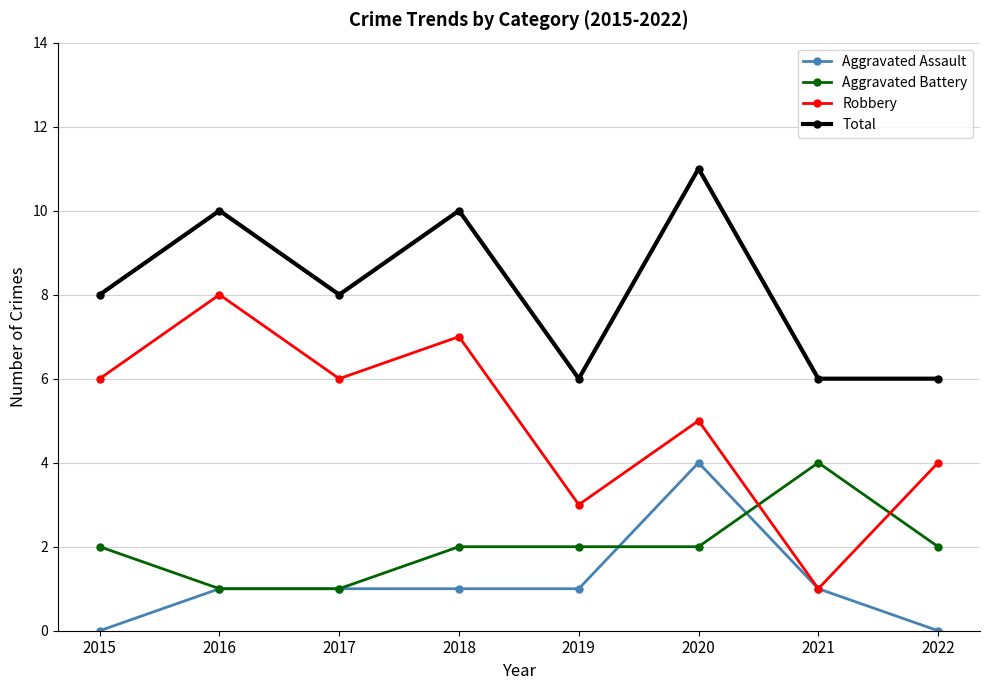

At 2015, list the series in order from largest to smallest.

Total, Robbery, Aggravated Battery, Aggravated Assault